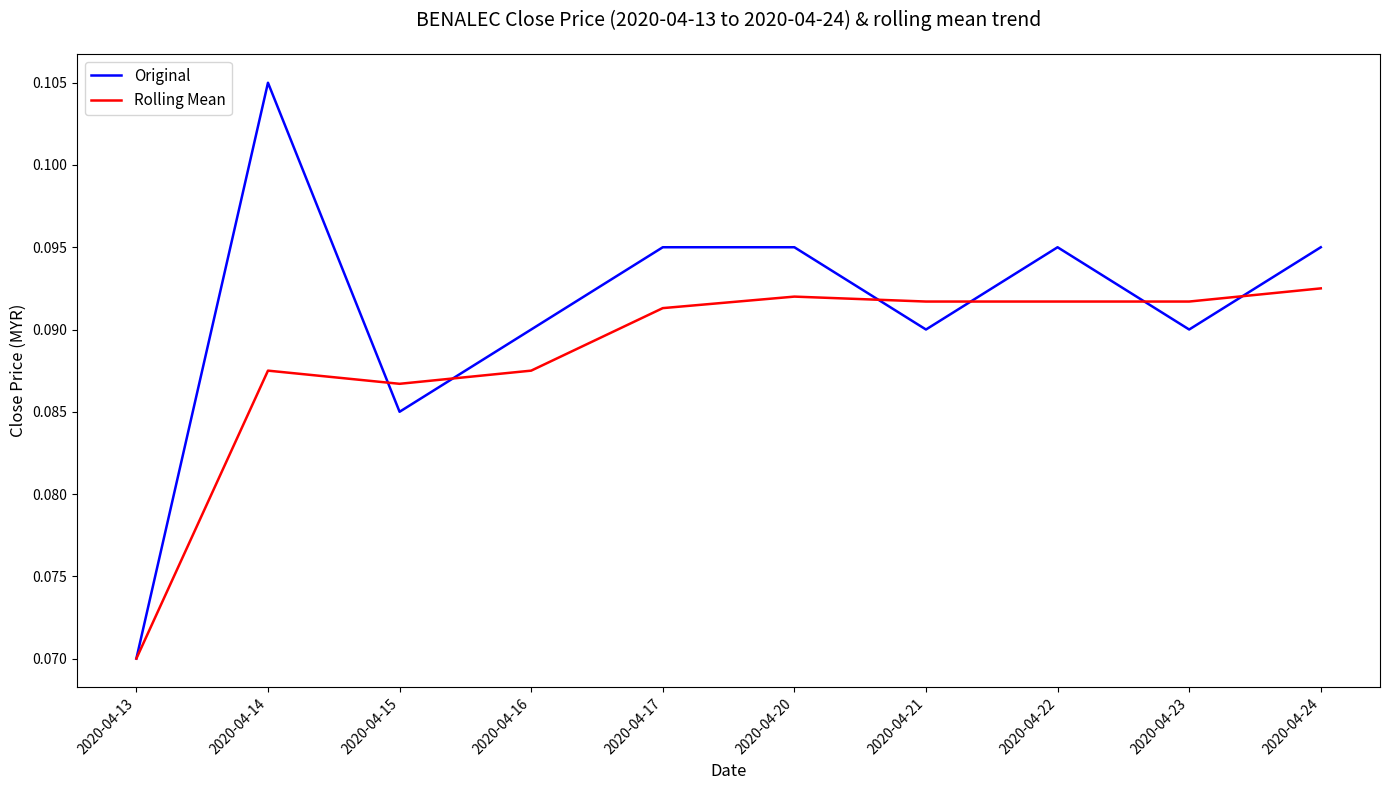

Is the value of Original at 2020-04-23 greater than the value of Rolling Mean at 2020-04-23?

No